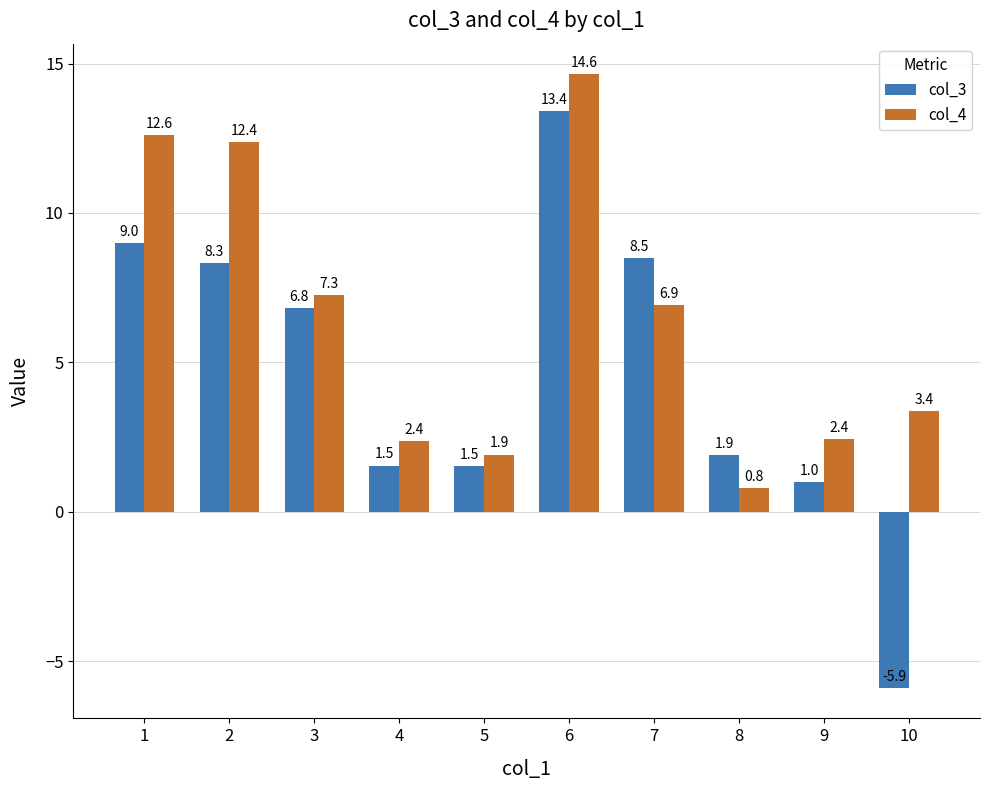

What value does the col_3 series have at 7?

8.5